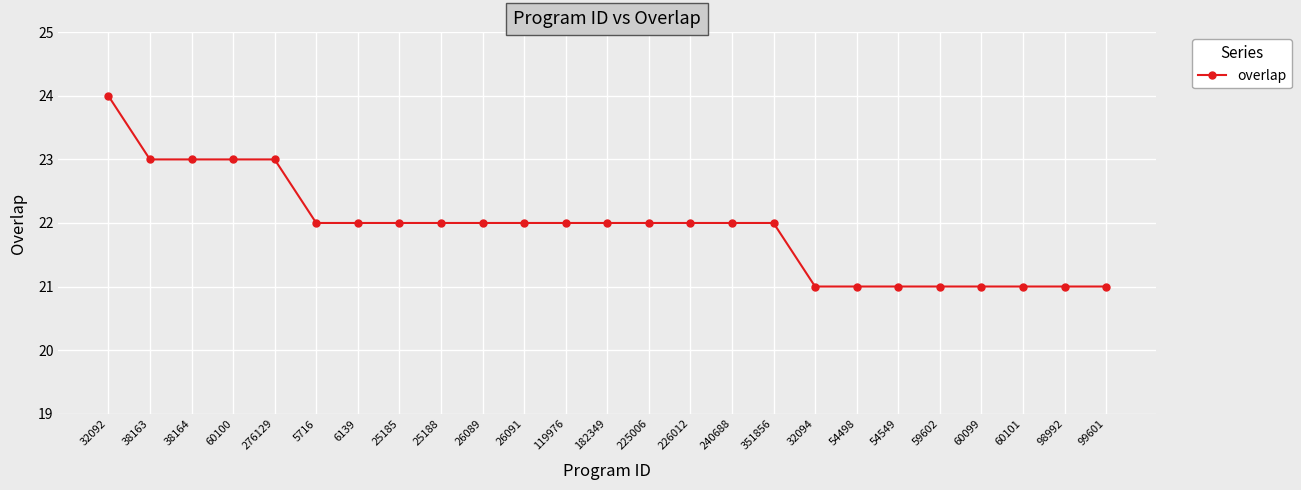

The value at 54549 is 9. True or false?

False